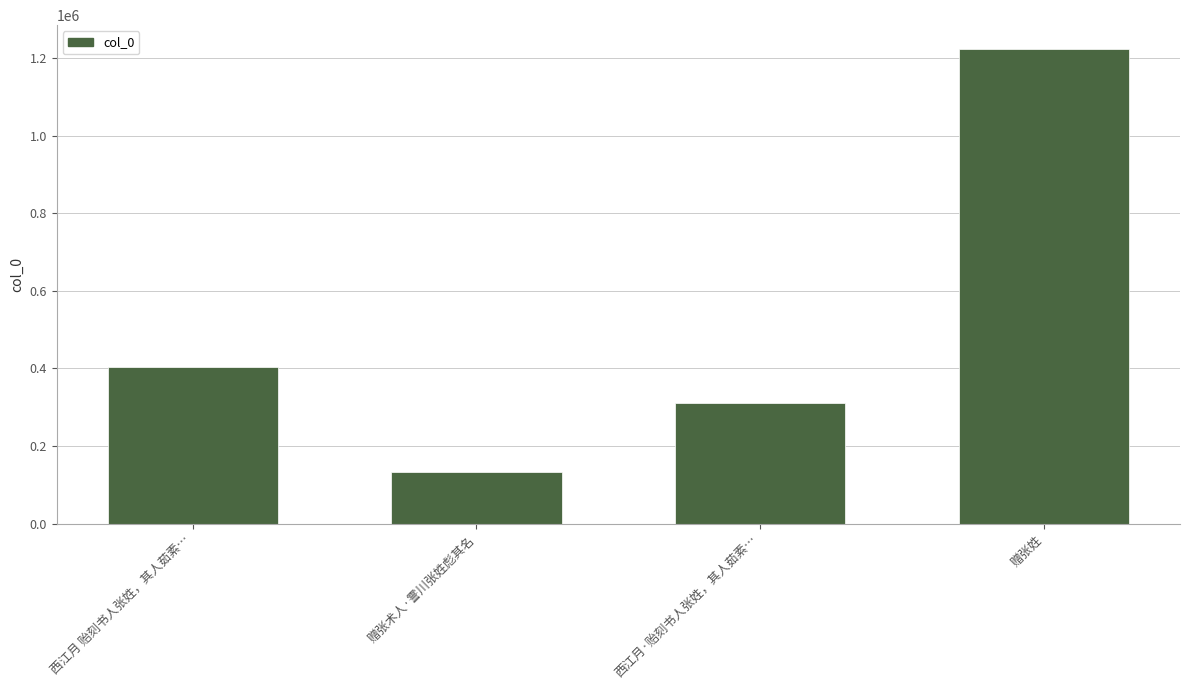

What is the difference between the values at 西江月 贻刻书人张姓，其人茹素… and 赠张姓?

820116